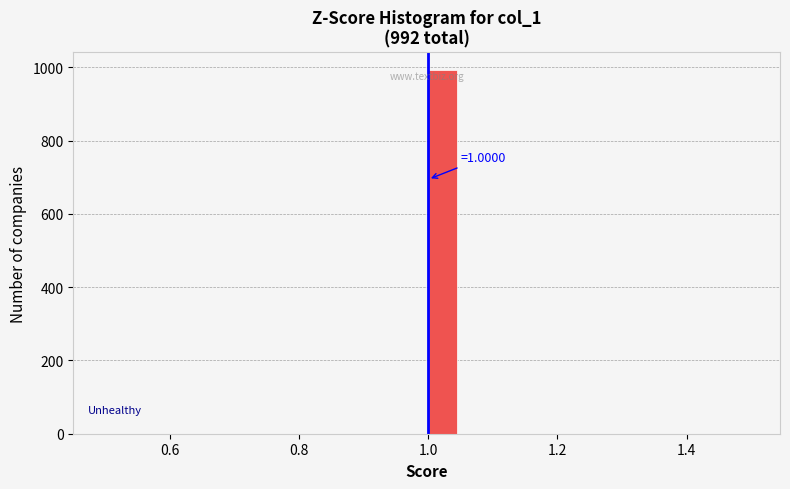

Around what value on the x-axis is the tallest bar? Give the approximate position of its centre, as read against the axis.

1.02